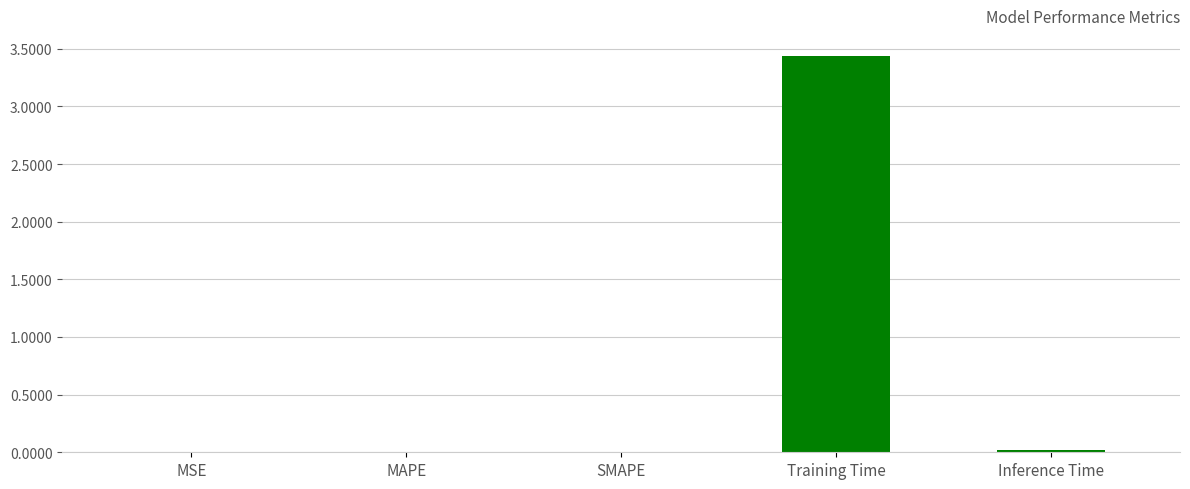

True or false: the data shows 0.0 at MSE.

True